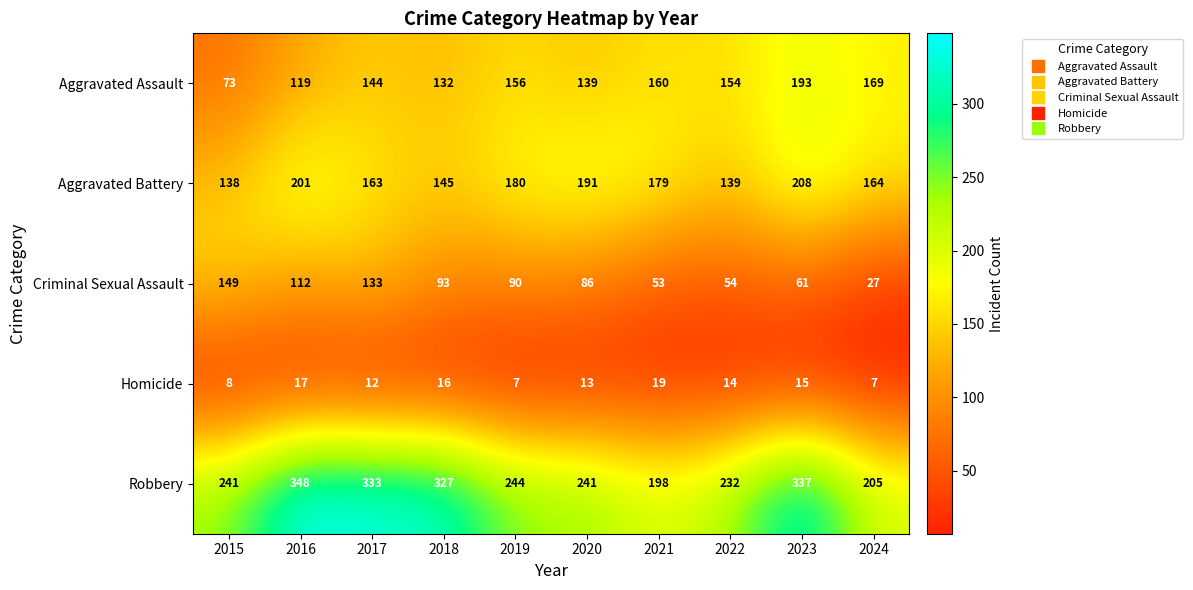

How many data points in Homicide are less than 14?

5